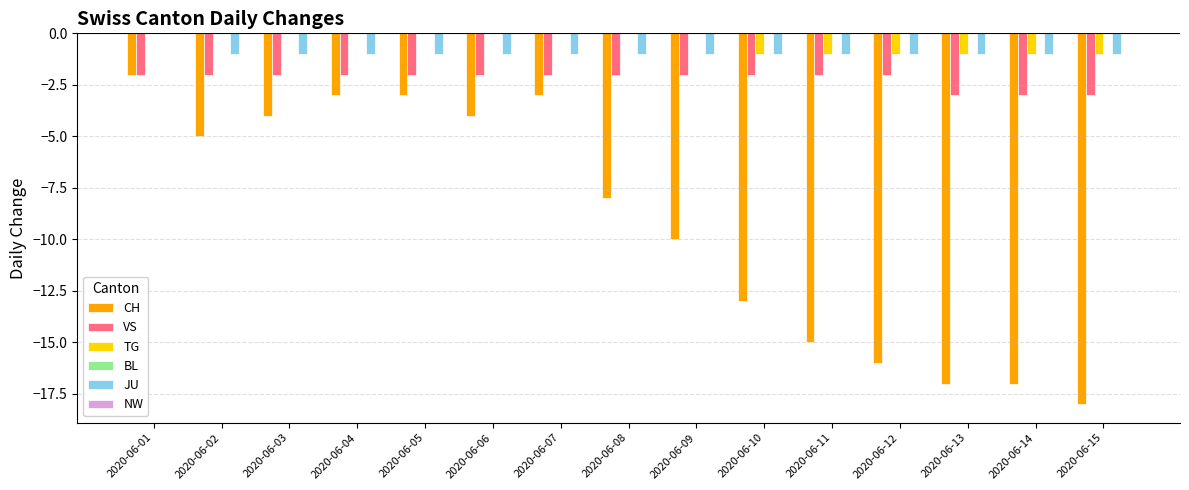

Which series has the largest total across all categories?

TG